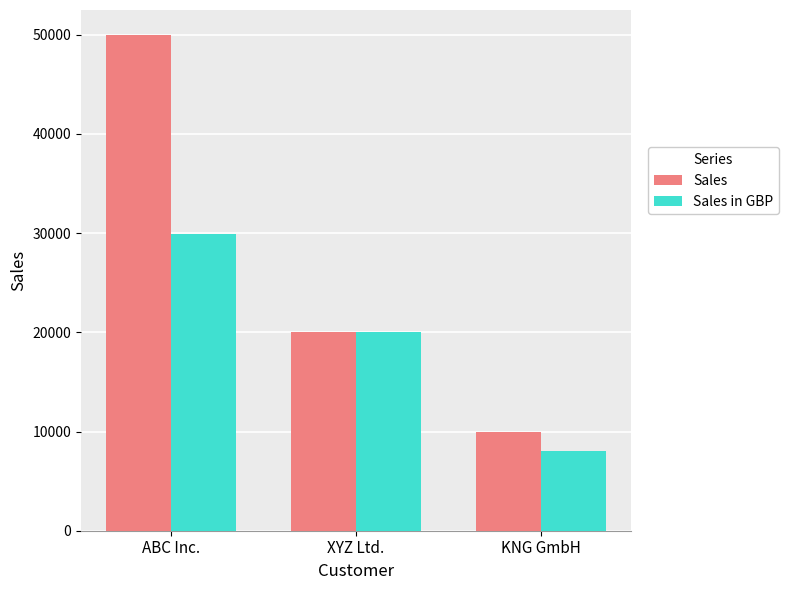

At ABC Inc., list the series in order from smallest to largest.

Sales in GBP, Sales